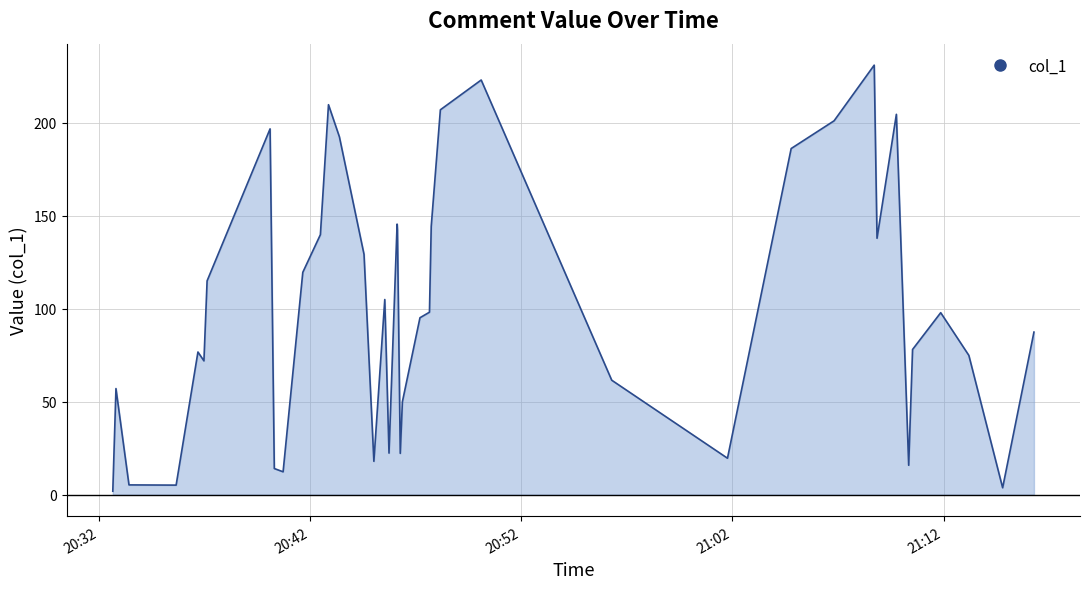

What is the maximum value shown in the chart?

230.9